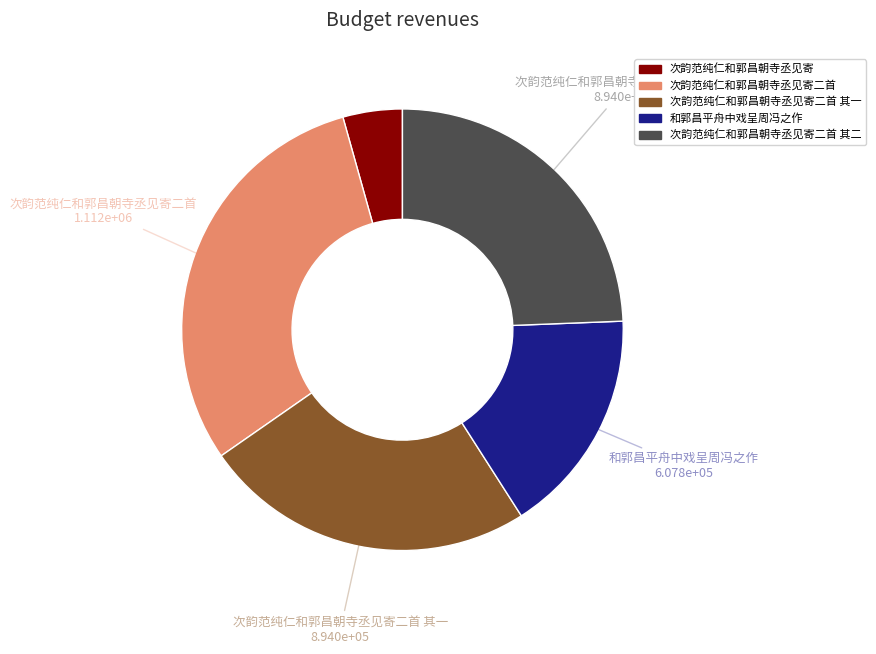

What is the ratio of the value at 次韵范纯仁和郭昌朝寺丞见寄二首 to the value at 次韵范纯仁和郭昌朝寺丞见寄?

7.0